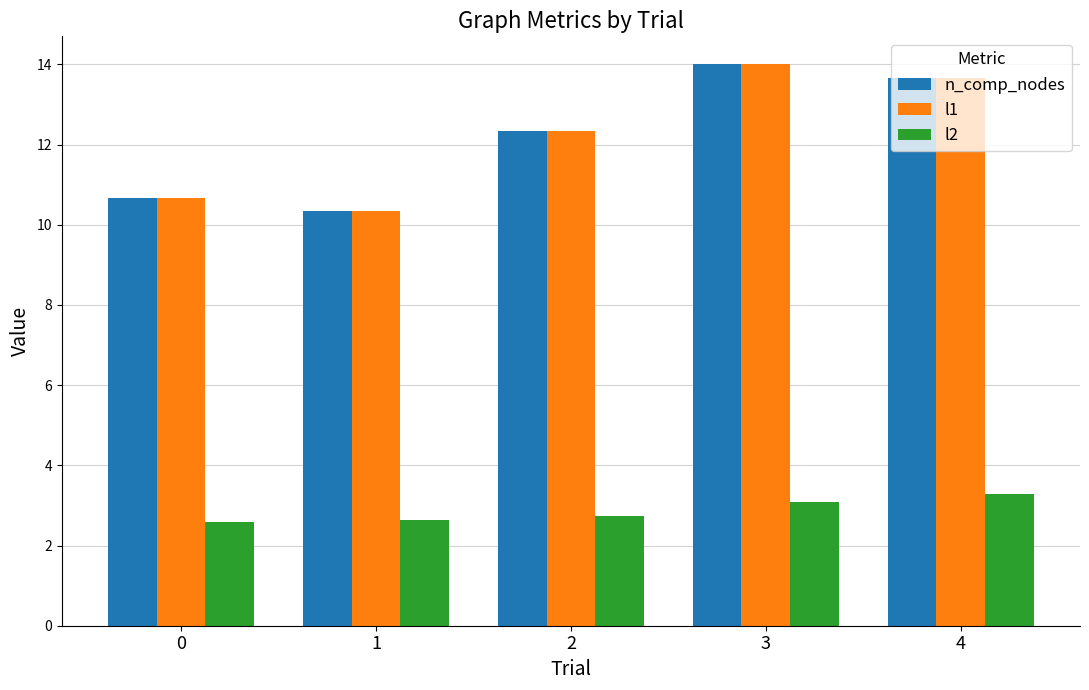

Reading right to left, list all the values displayed in this chart.

n_comp_nodes: 4=13.7	3=14.0	2=12.3	1=10.3	0=10.7
l1: 4=13.7	3=14.0	2=12.3	1=10.3	0=10.7
l2: 4=3.3	3=3.1	2=2.7	1=2.6	0=2.6